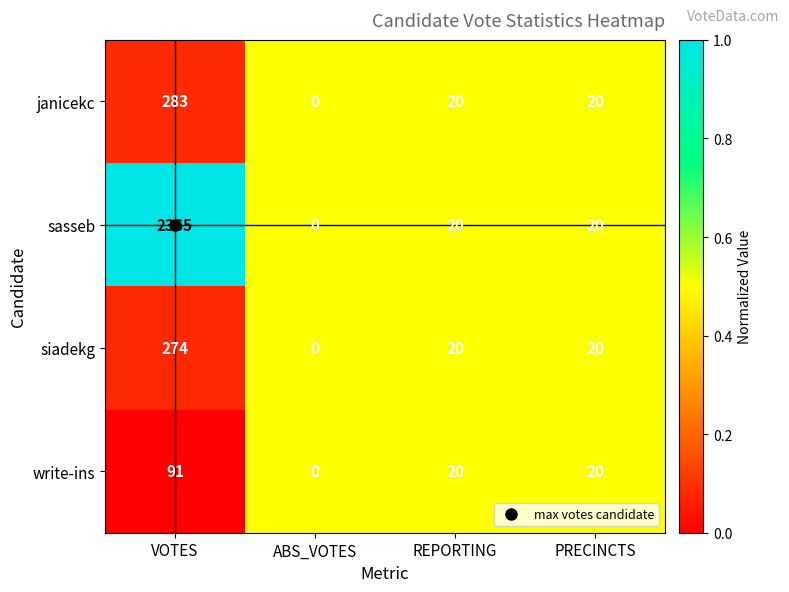

Which series has the widest spread of values?

sasseb